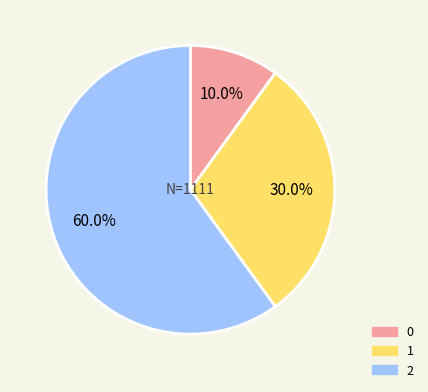

Is there any slice that represents more than half of the pie?

Yes